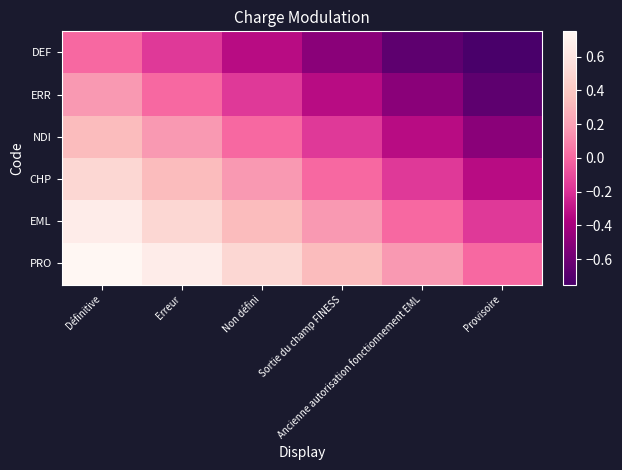

Reading left to right, list all the values displayed in this chart.

DEF: Définitive=0.0	Erreur=-0.2	Non défini=-0.3	Sortie du champ FINESS=-0.5	Ancienne autorisation fonctionnement EML=-0.7	Provisoire=-0.8
ERR: Définitive=0.2	Erreur=0.0	Non défini=-0.2	Sortie du champ FINESS=-0.3	Ancienne autorisation fonctionnement EML=-0.5	Provisoire=-0.7
NDI: Définitive=0.3	Erreur=0.2	Non défini=0.0	Sortie du champ FINESS=-0.2	Ancienne autorisation fonctionnement EML=-0.3	Provisoire=-0.5
CHP: Définitive=0.5	Erreur=0.3	Non défini=0.2	Sortie du champ FINESS=0.0	Ancienne autorisation fonctionnement EML=-0.2	Provisoire=-0.3
EML: Définitive=0.7	Erreur=0.5	Non défini=0.3	Sortie du champ FINESS=0.2	Ancienne autorisation fonctionnement EML=0.0	Provisoire=-0.2
PRO: Définitive=0.8	Erreur=0.7	Non défini=0.5	Sortie du champ FINESS=0.3	Ancienne autorisation fonctionnement EML=0.2	Provisoire=0.0